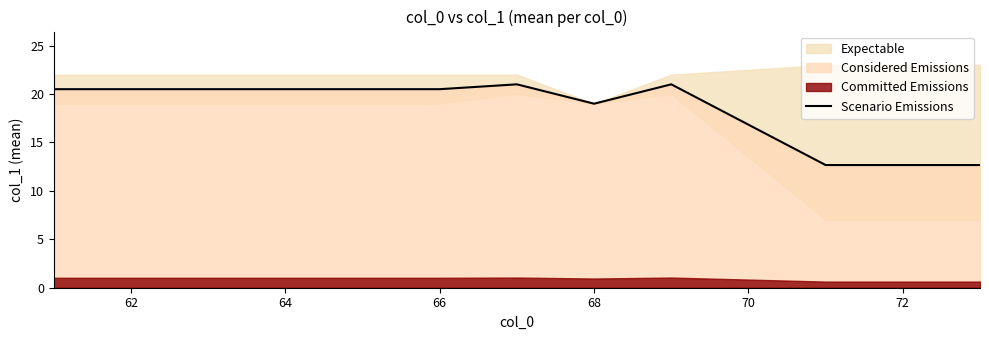

Is it true that Scenario Emissions equals 36.7 at 64?

False